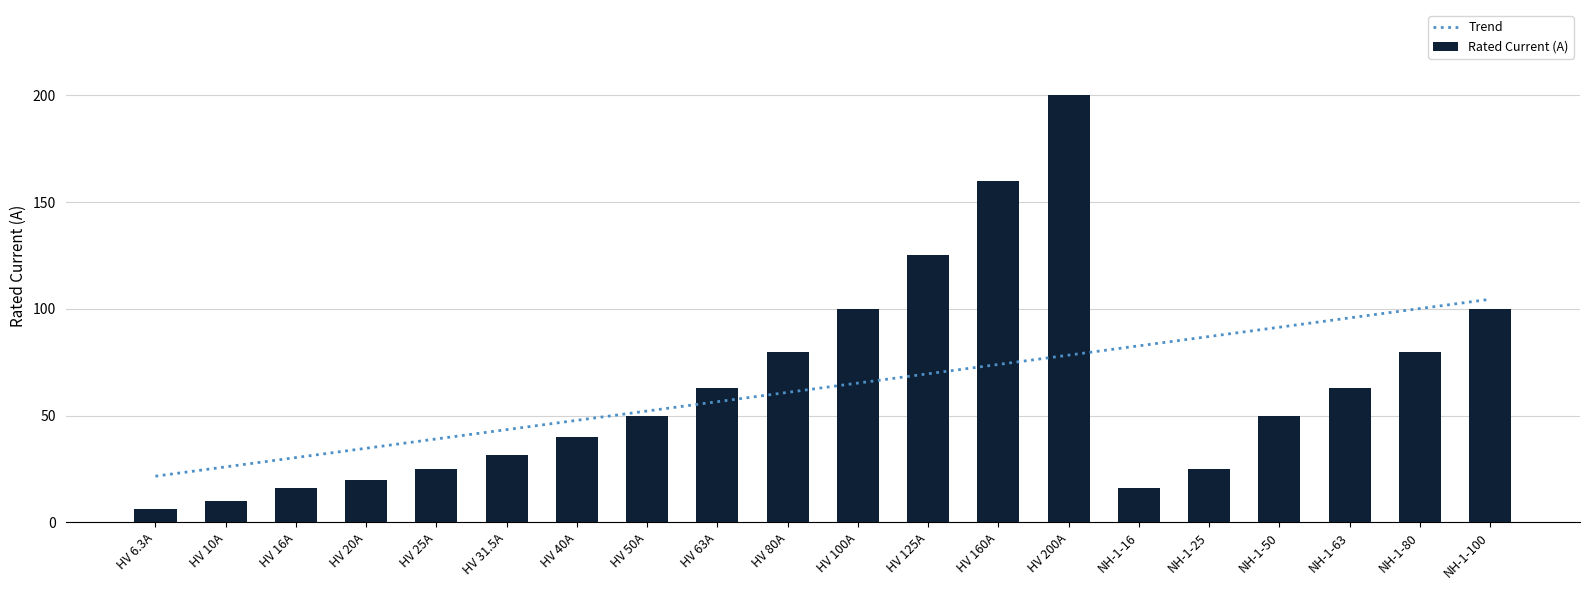

Rank the categories by Rated Current (A) value from lowest to highest.

HV 6.3A, HV 10A, HV 16A, NH-1-16, HV 20A, HV 25A, NH-1-25, HV 31.5A, HV 40A, HV 50A, NH-1-50, HV 63A, NH-1-63, HV 80A, NH-1-80, HV 100A, NH-1-100, HV 125A, HV 160A, HV 200A